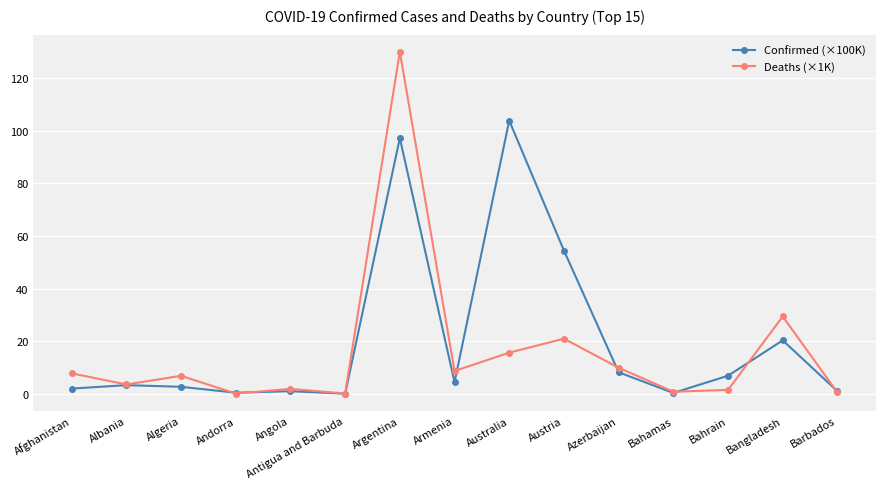

Rank the series at Argentina from highest to lowest value.

Deaths (×1K), Confirmed (×100K)